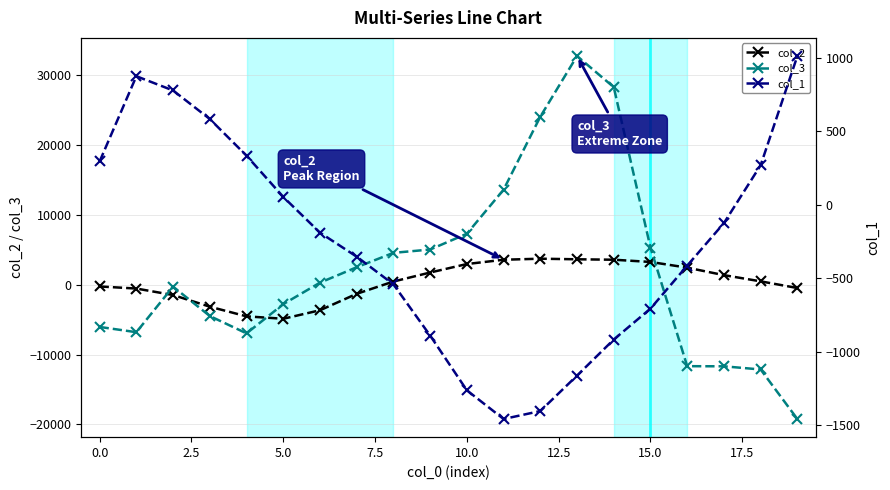

At which label is col_3 closest to 6758?

10.0